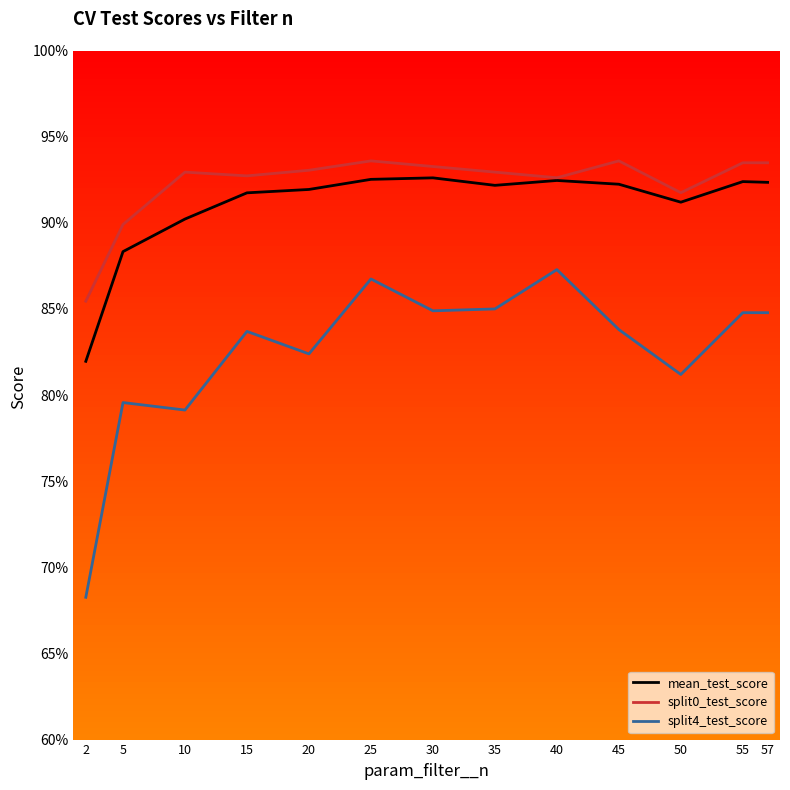

What is the average value of the mean_test_score series?

0.9